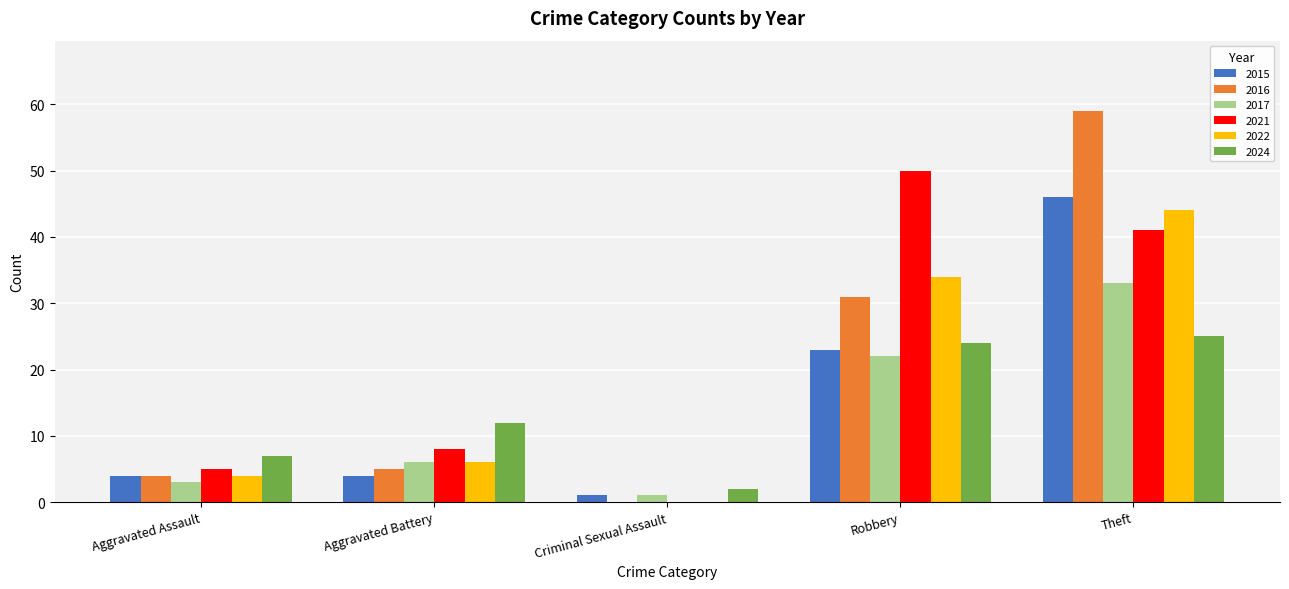

Where is 2017 nearest to the value 17?

Robbery